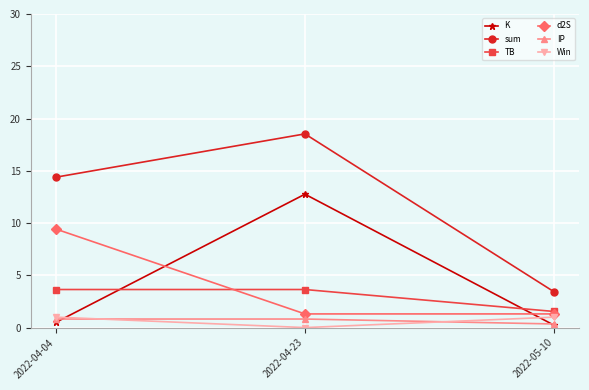

What is the difference between the maximum and minimum values in the Win series?

1.0